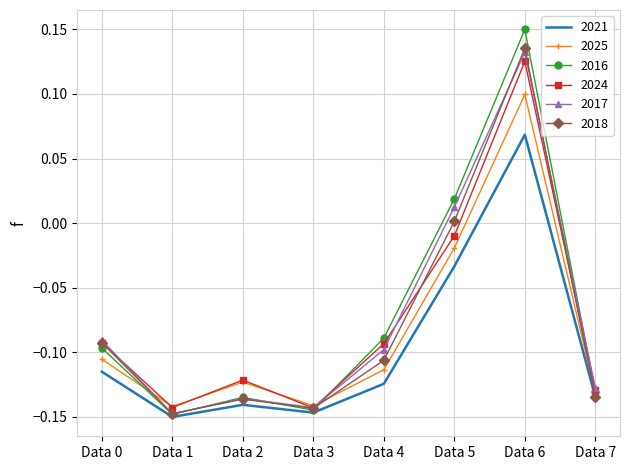

Between Data 1 and Data 2, which series saw the biggest shift?

2024